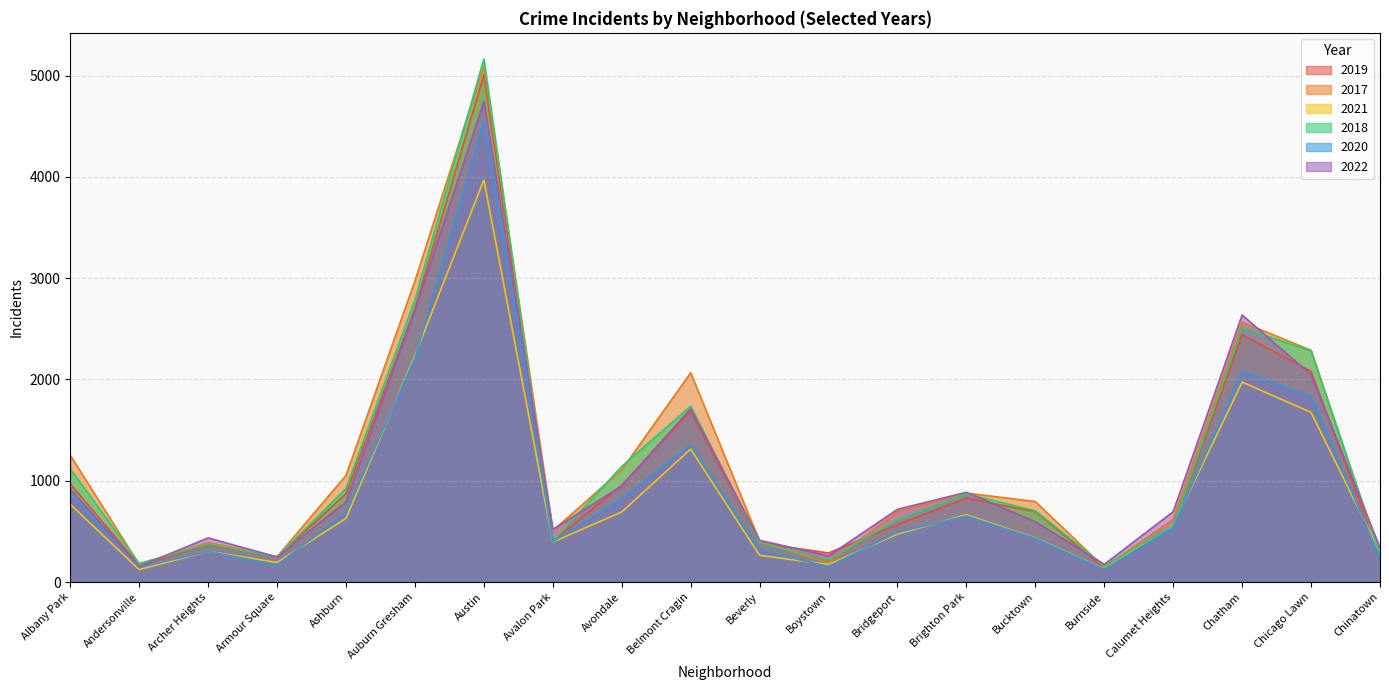

True or false: 2021 has a value of 198 at Burnside.

False